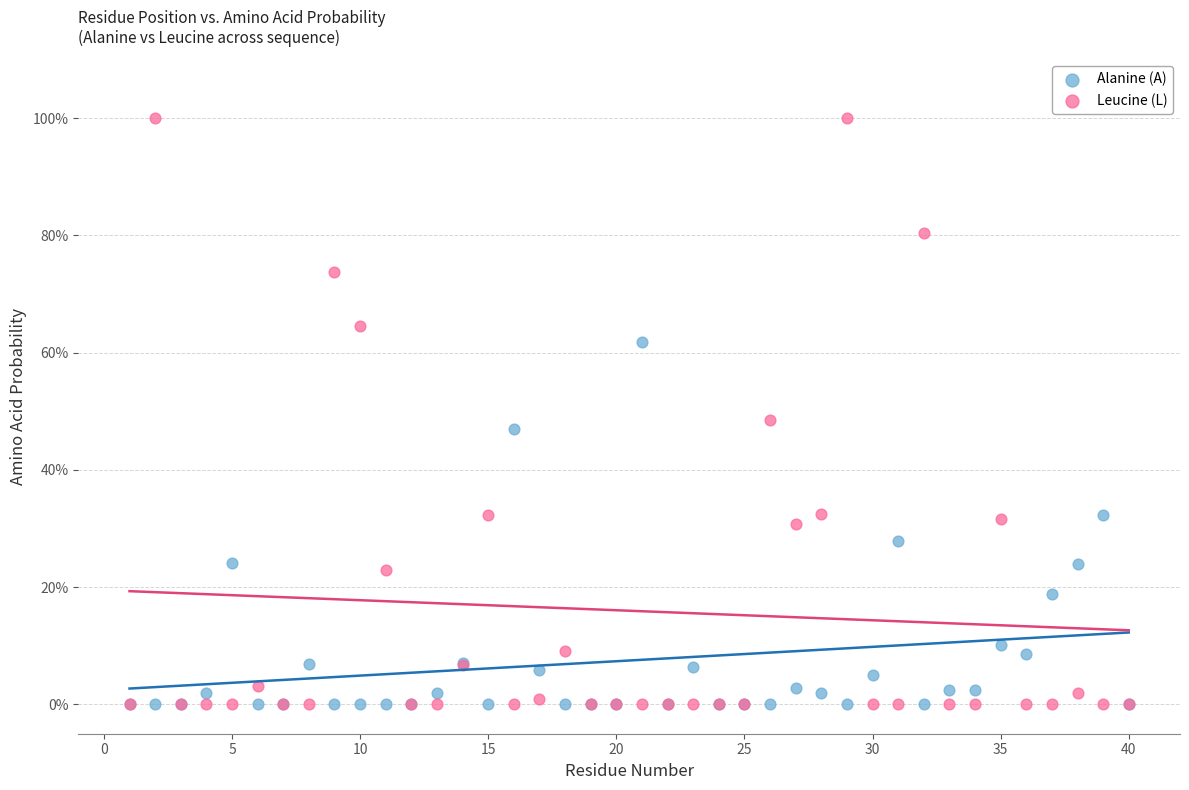

Which series has the largest Y range (max minus min)?

Leucine (L)